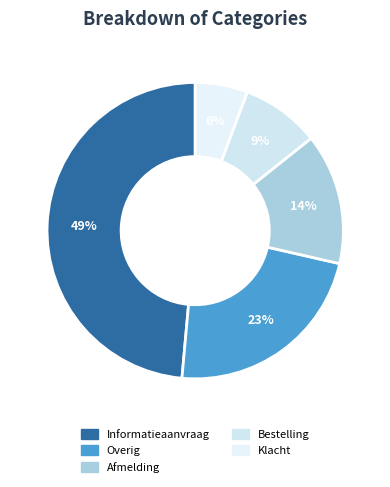

The Klacht slice represents 6% of the pie. True or false?

True